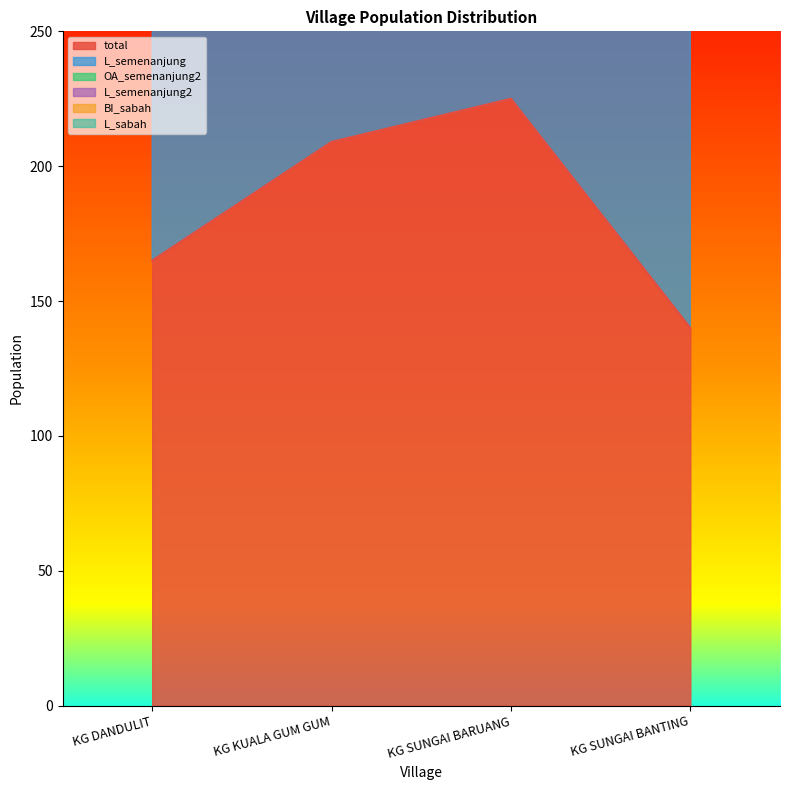

True or false: total has a value of 165 at KG DANDULIT.

True